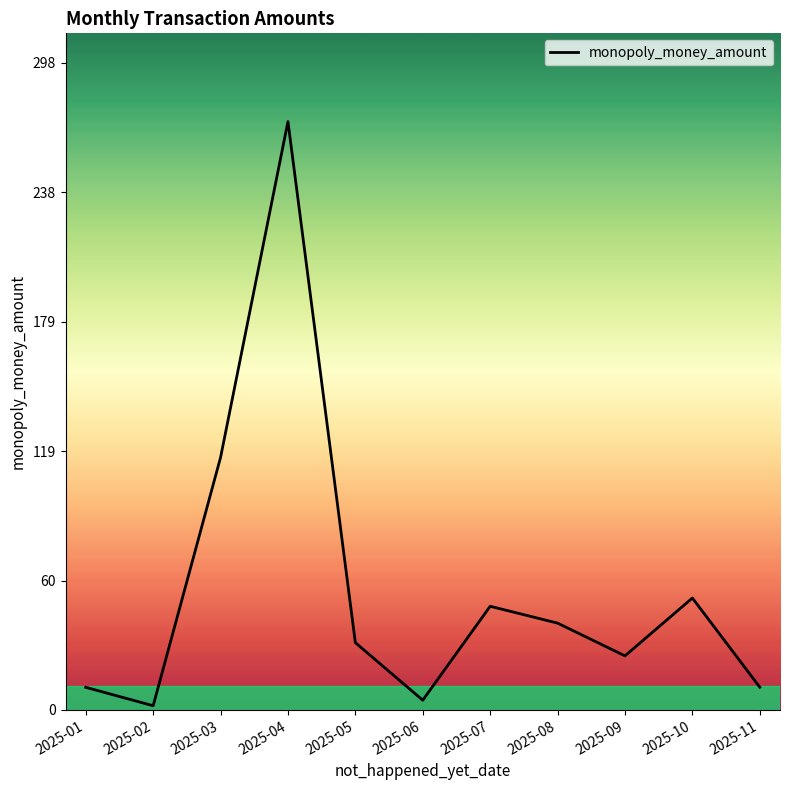

How many interior local peaks (higher than both neighbors) does the data have?

3